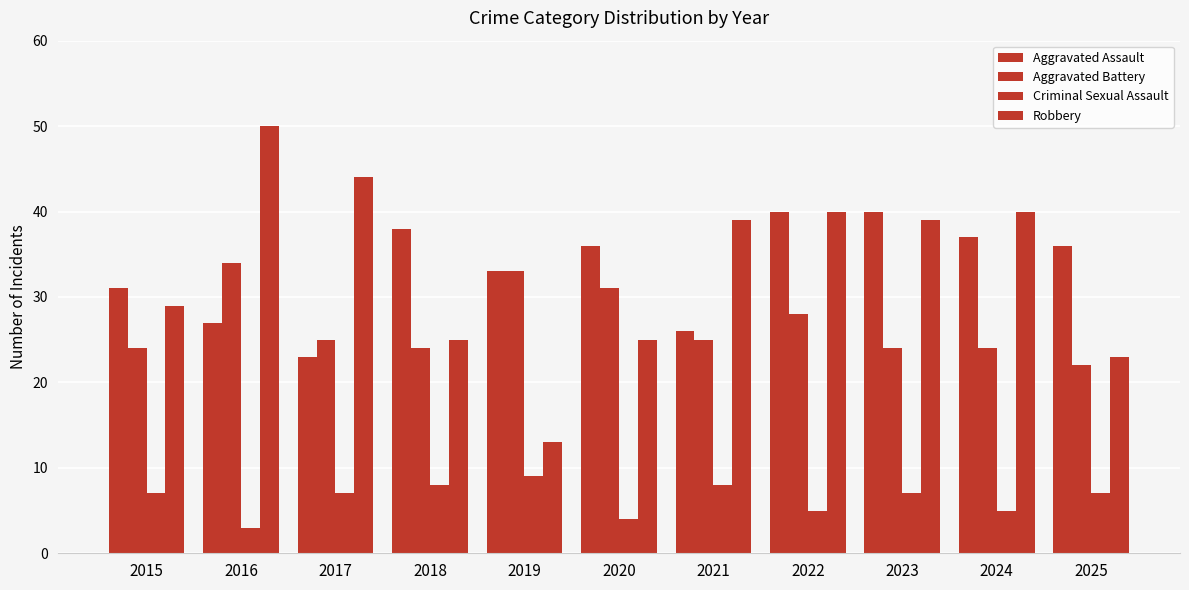

How many bars are there in each group?

4